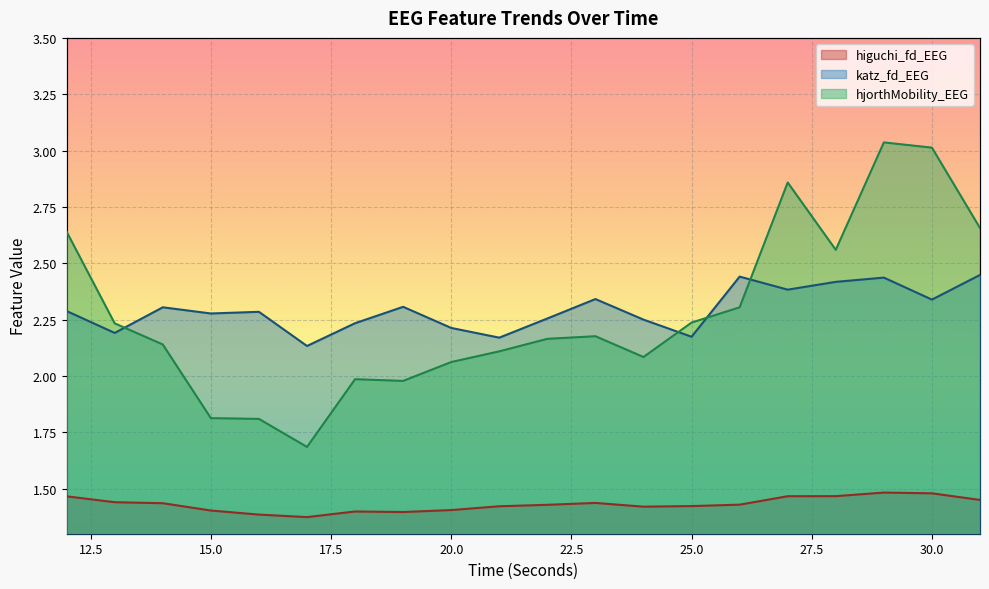

Rank the series by their maximum value, from highest to lowest.

hjorthMobility_EEG, katz_fd_EEG, higuchi_fd_EEG